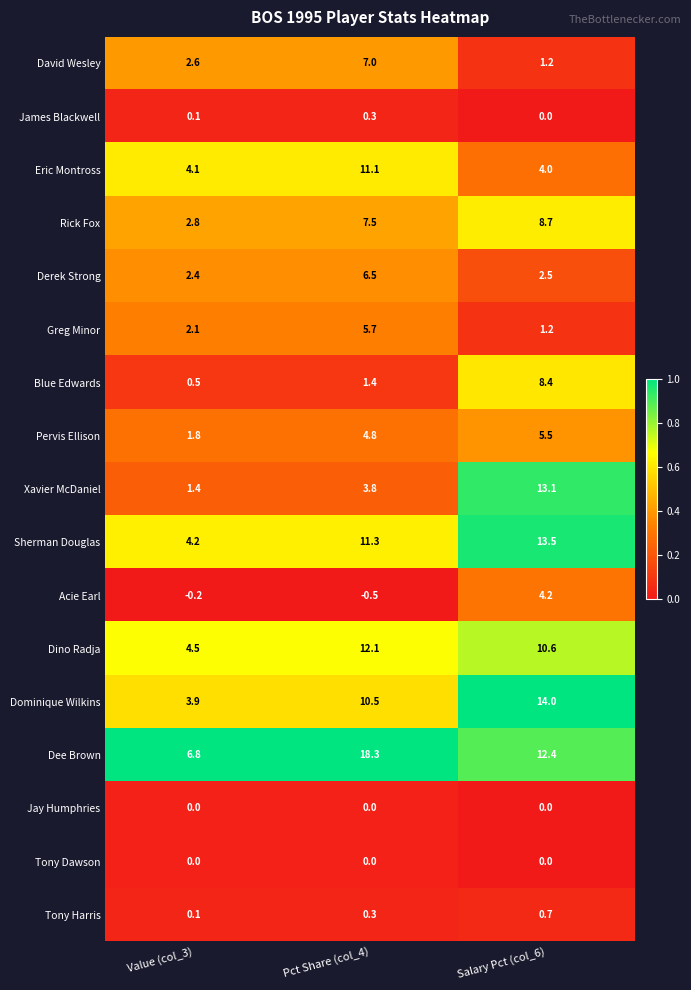

How many categories are shown in the chart?

3